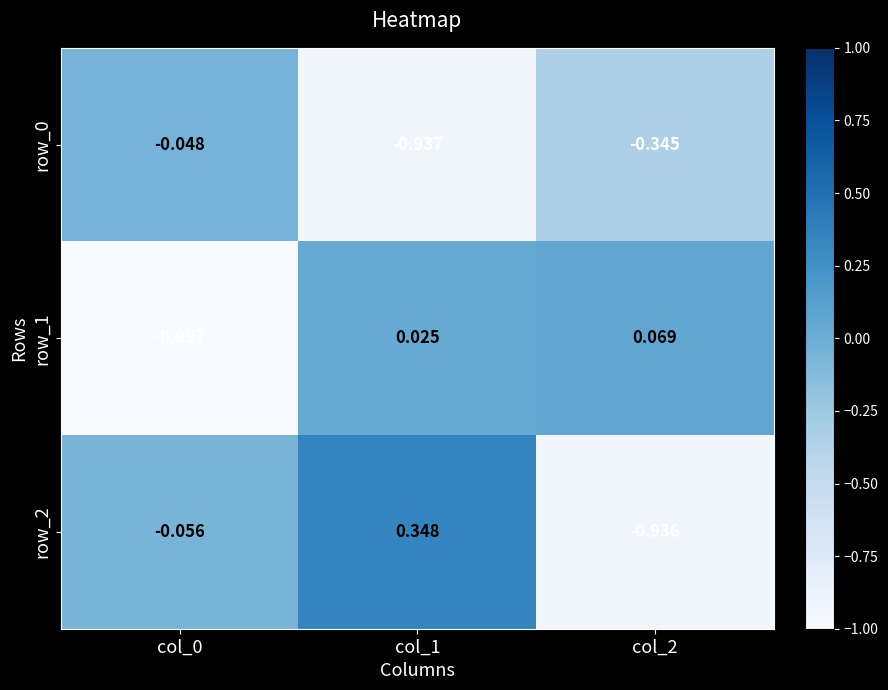

Is the value of row_0 at col_2 greater than the value of row_2 at col_0?

No